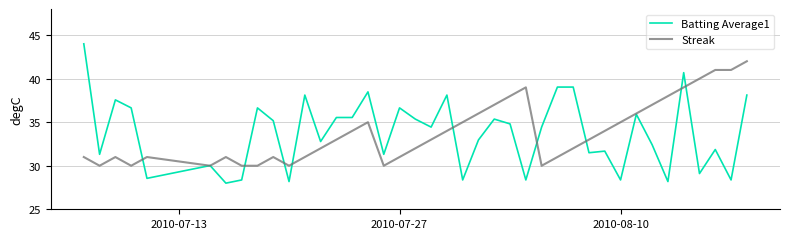

True or false: Streak and Batting Average1 intersect in this chart.

True